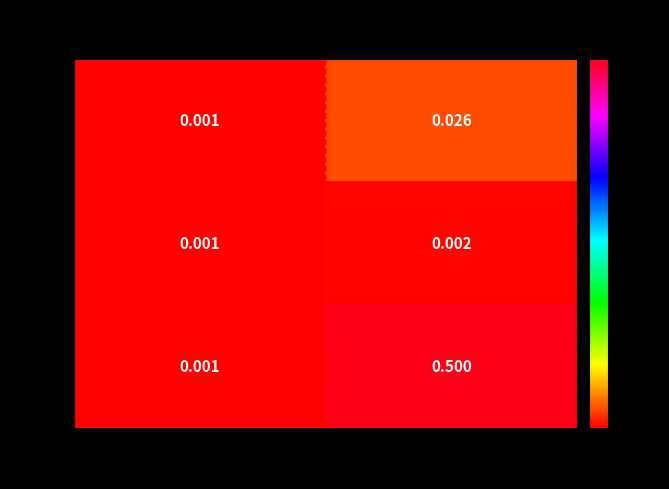

Is the value of TIL at 2 greater than the value of DC at 2?

Yes